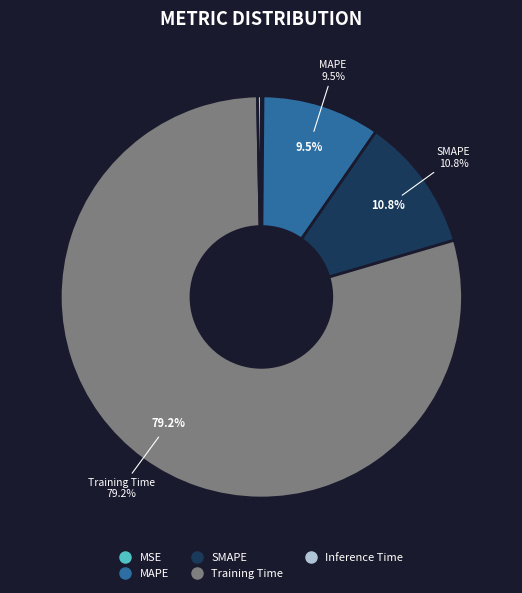

What is the total percentage of MSE and SMAPE?

10.9%